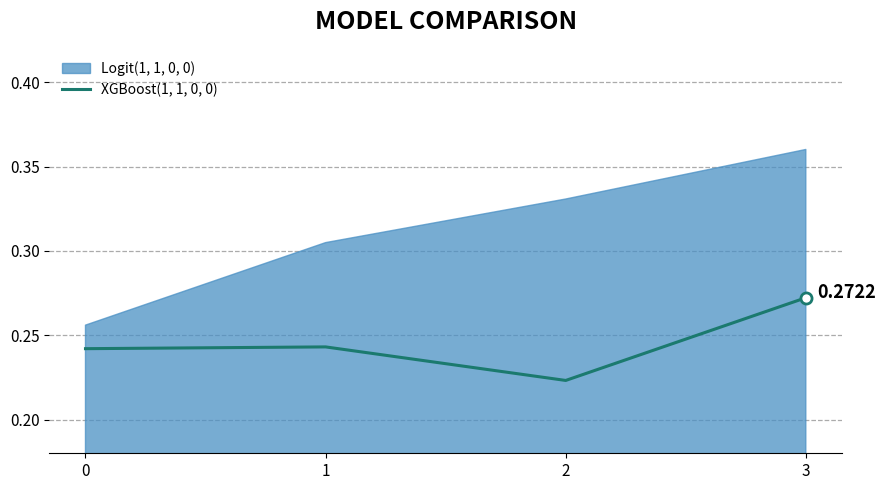

The chart shows a value of 0.2 at 3. True or false?

False